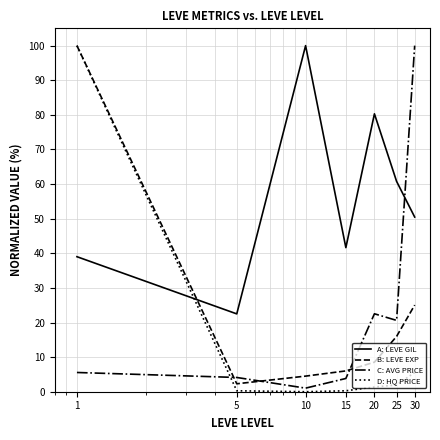

Which series has the largest total across all categories?

A: LEVE GIL